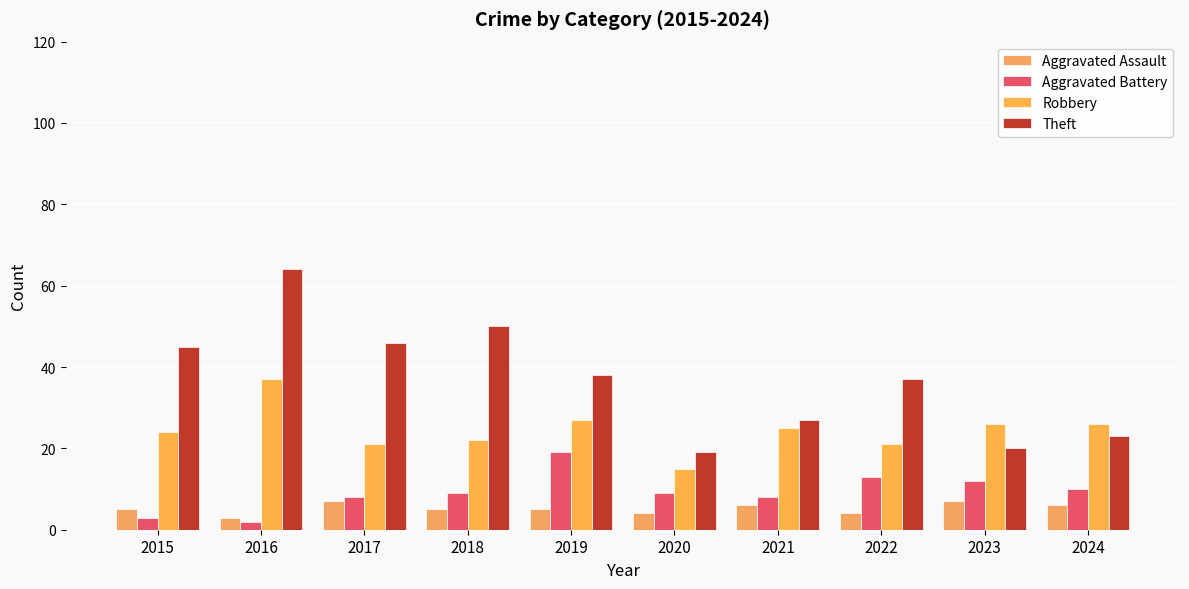

What is the total value across all series at 2022?

75